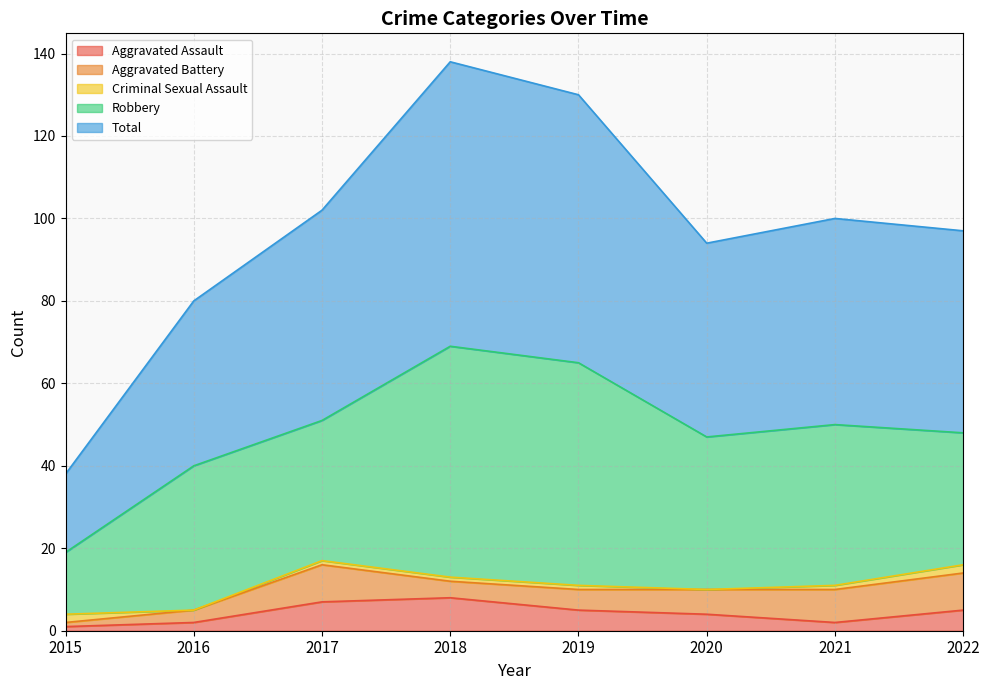

What are all the series names shown in the legend?

Aggravated Assault, Aggravated Battery, Criminal Sexual Assault, Robbery, Total